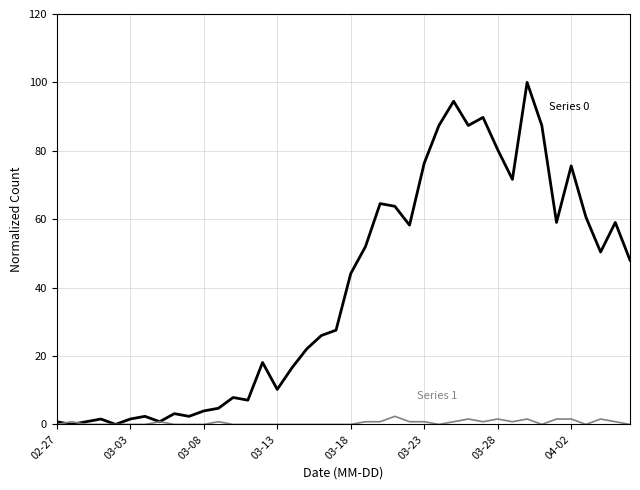

Does the chart have visible grid lines?

Yes